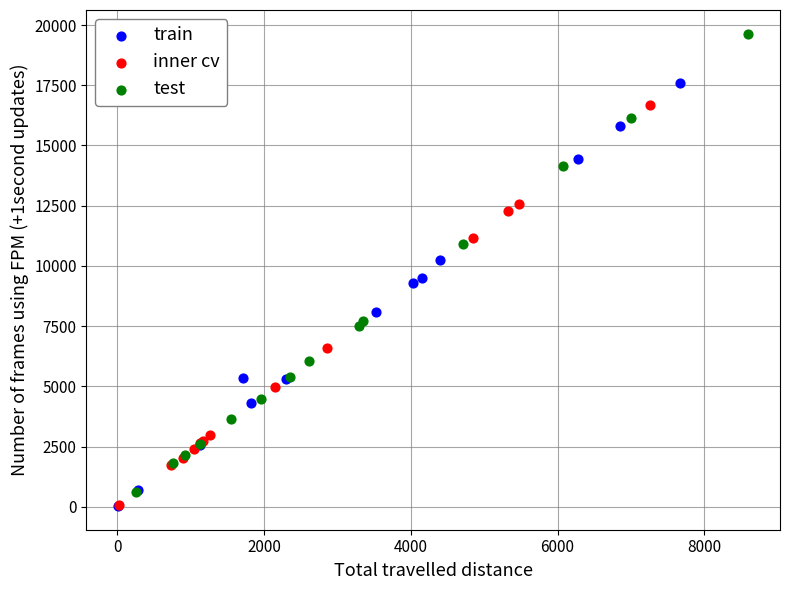

Which series has the largest Y range (max minus min)?

test